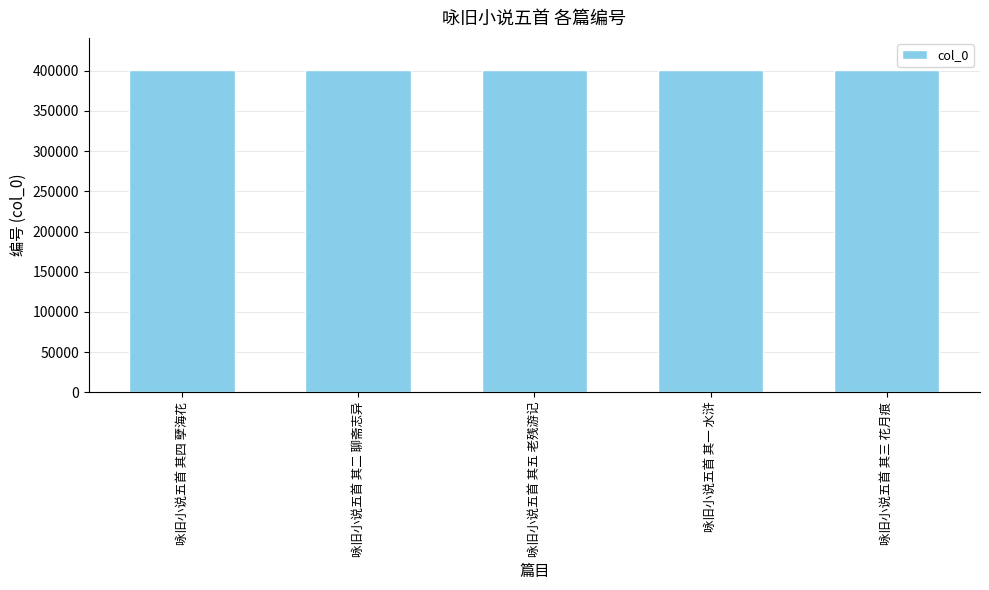

Are the bars grouped side by side (vs. stacked)?

No